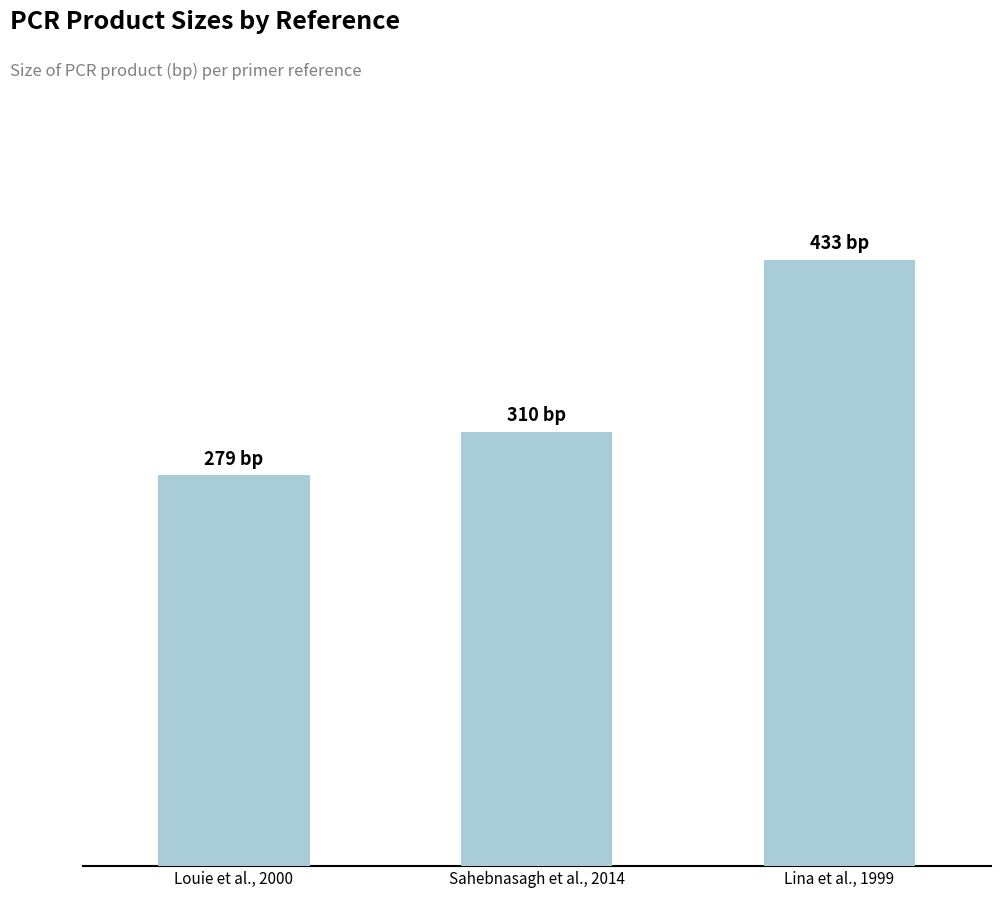

How many values exceed 310?

1